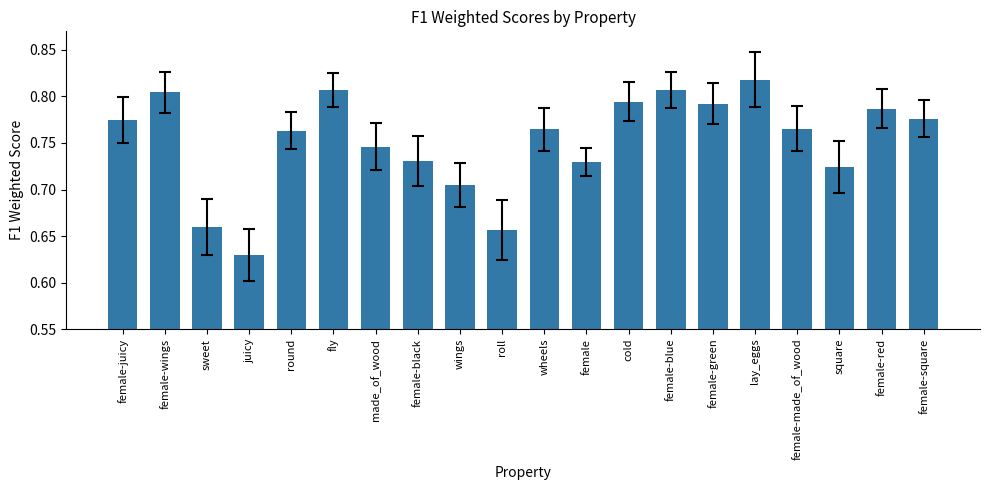

What is the difference between the maximum and minimum values?

0.2